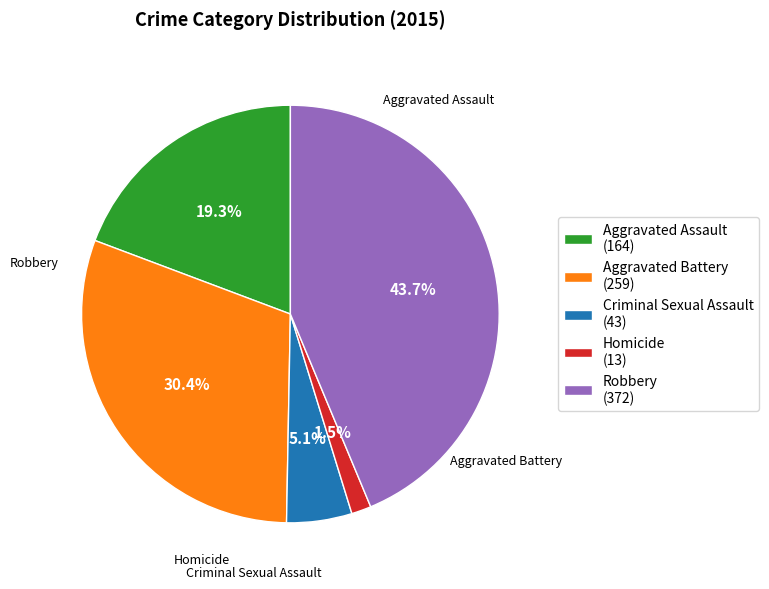

Is it true that Homicide is 15% of the pie?

False